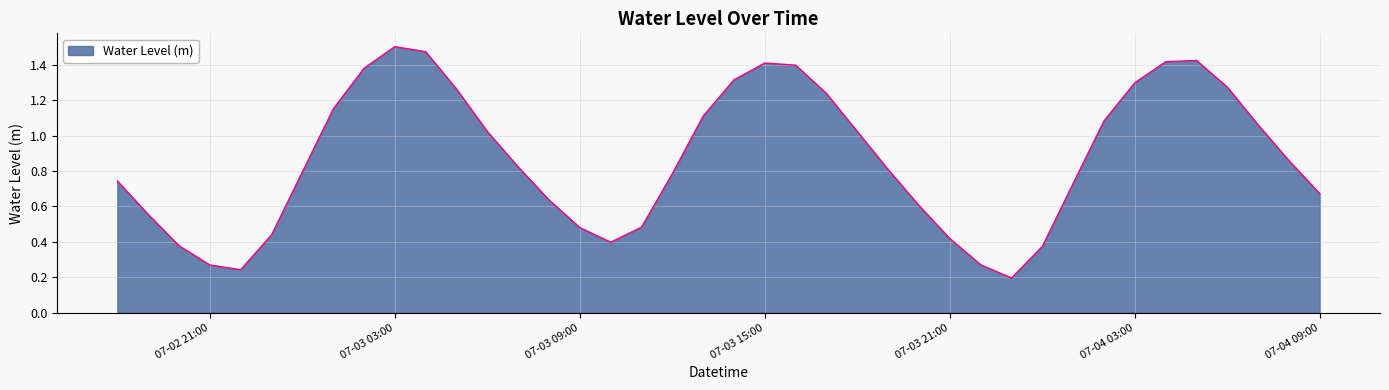

How many interior local peaks (higher than both neighbors) does the data have?

3